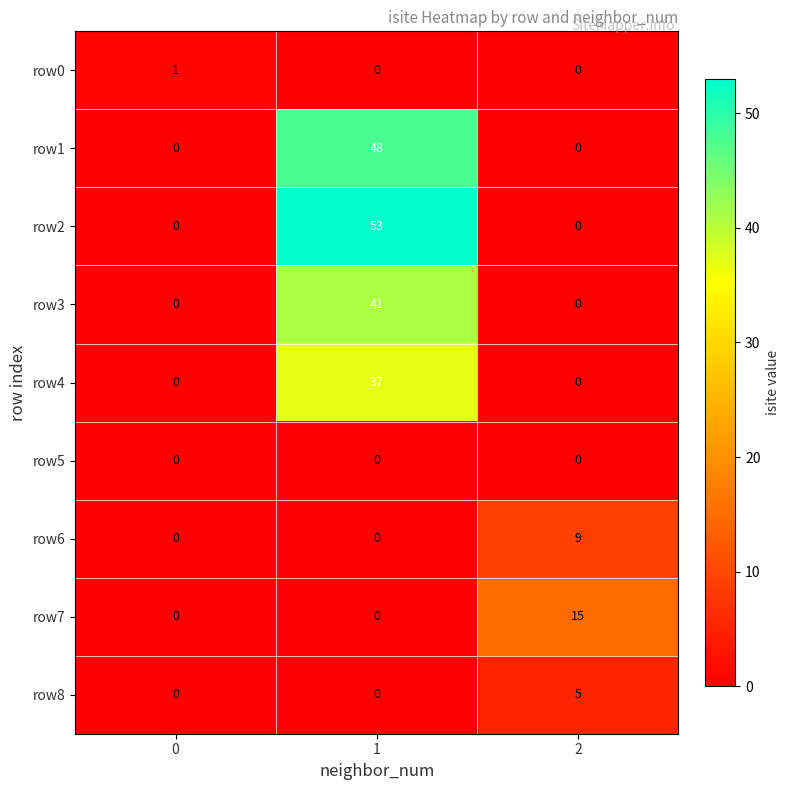

Which series has the largest total across all categories?

row2